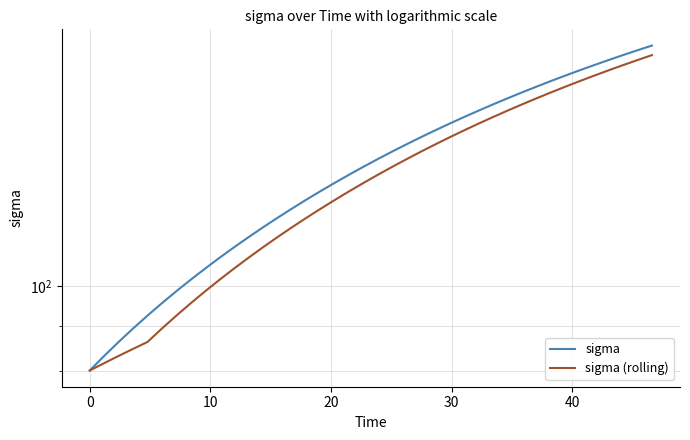

What is the difference between the maximum and second lowest values in the sigma series?

104.4